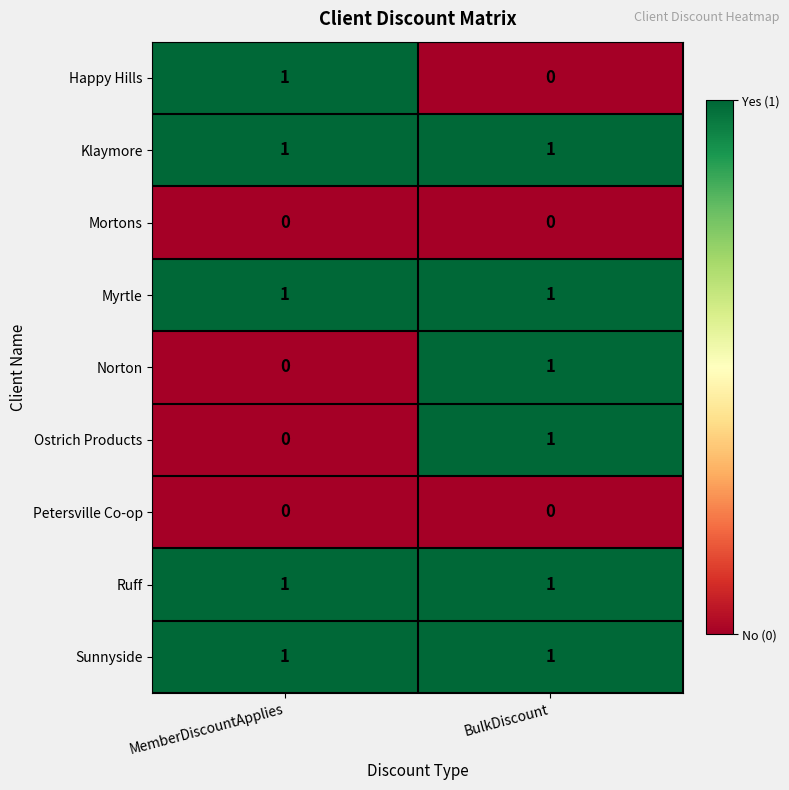

Which category has the lowest value in the Happy Hills series?

BulkDiscount